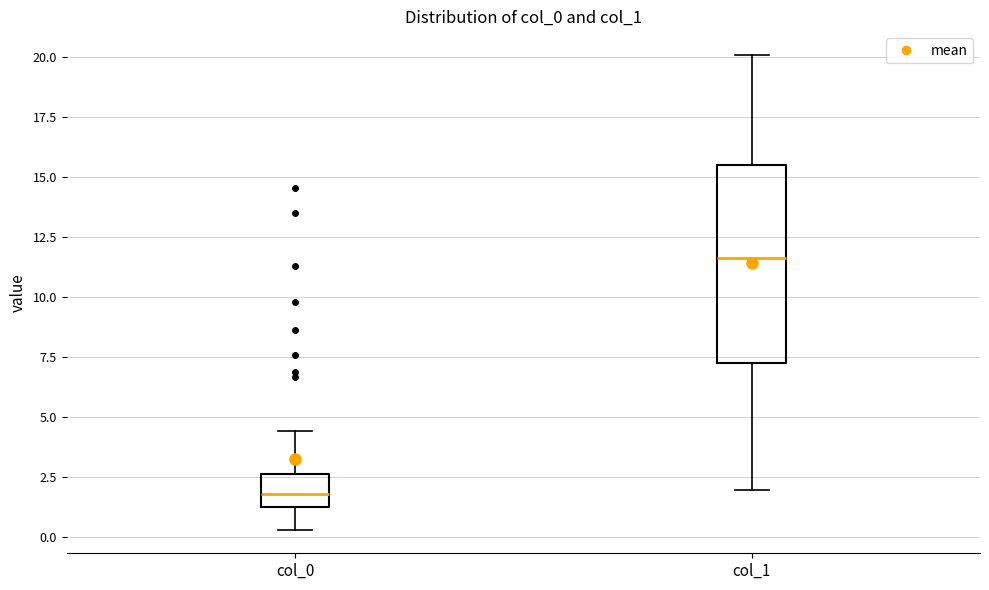

Which box is the tallest, from its lower edge to its upper edge?

col_1